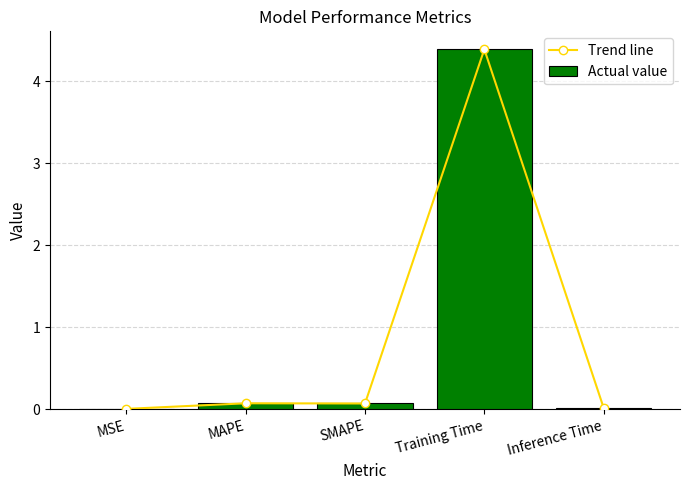

What is the label of the 1st bar from the left?

MSE